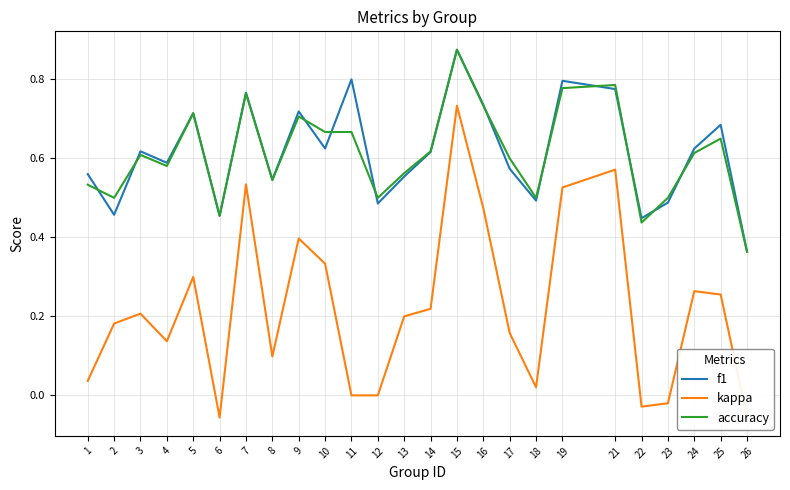

Which series changed the most between 2 and 18?

kappa